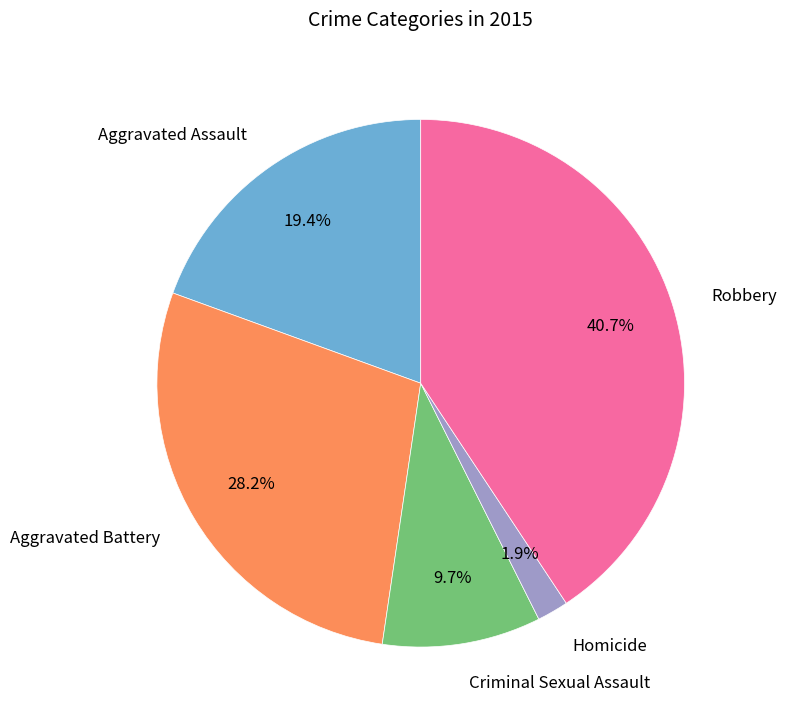

To the nearest percent, what is the combined percentage of Criminal Sexual Assault and Aggravated Battery?

38%